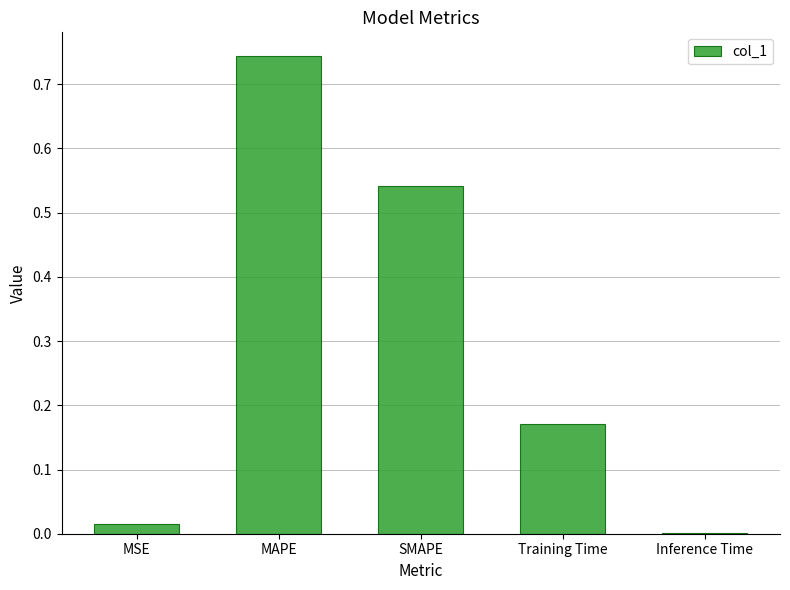

True or false: the data shows 0.8 at SMAPE.

False